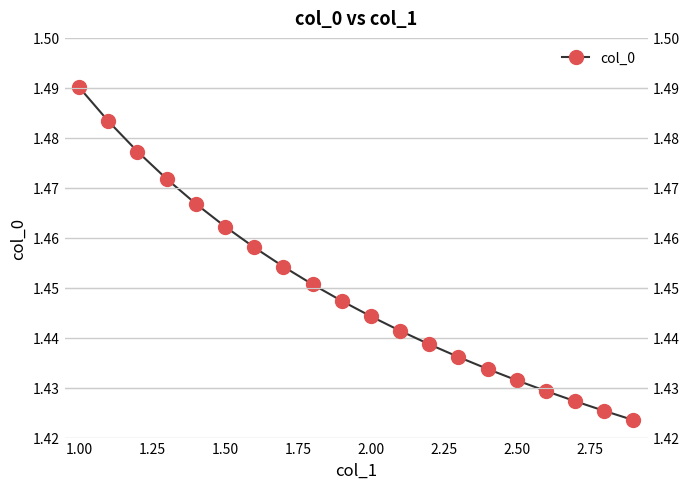

How many distinct data groups are displayed?

1